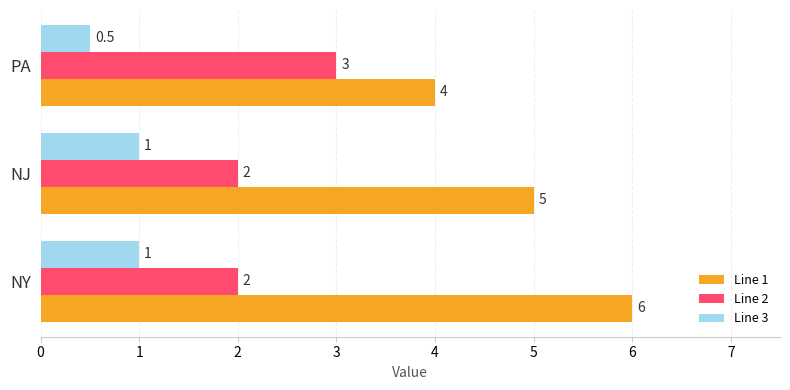

Is the value of Line 1 at PA greater than the value of Line 2 at NY?

Yes